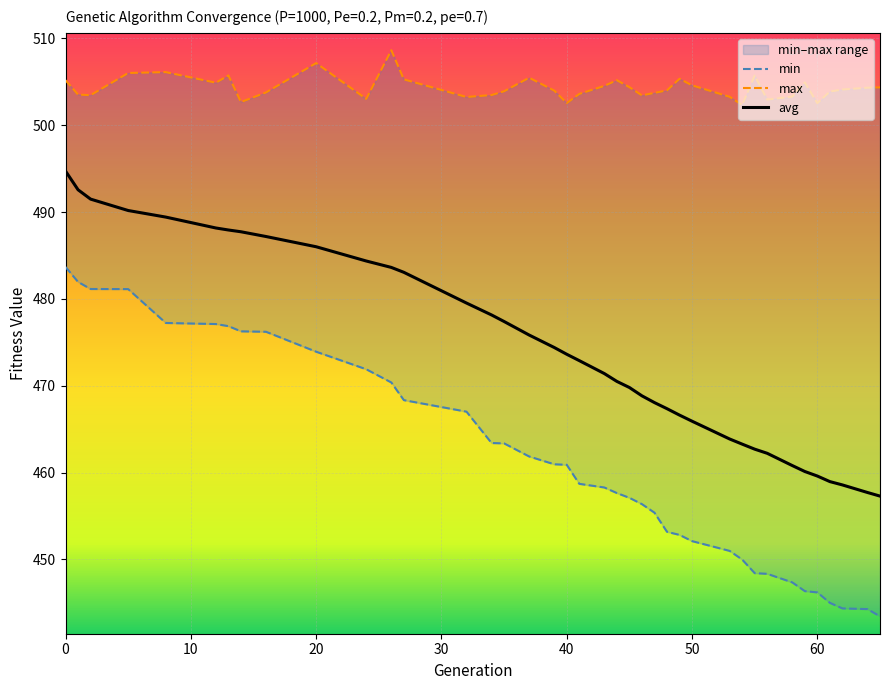

How many values in the avg series exceed 472?

20